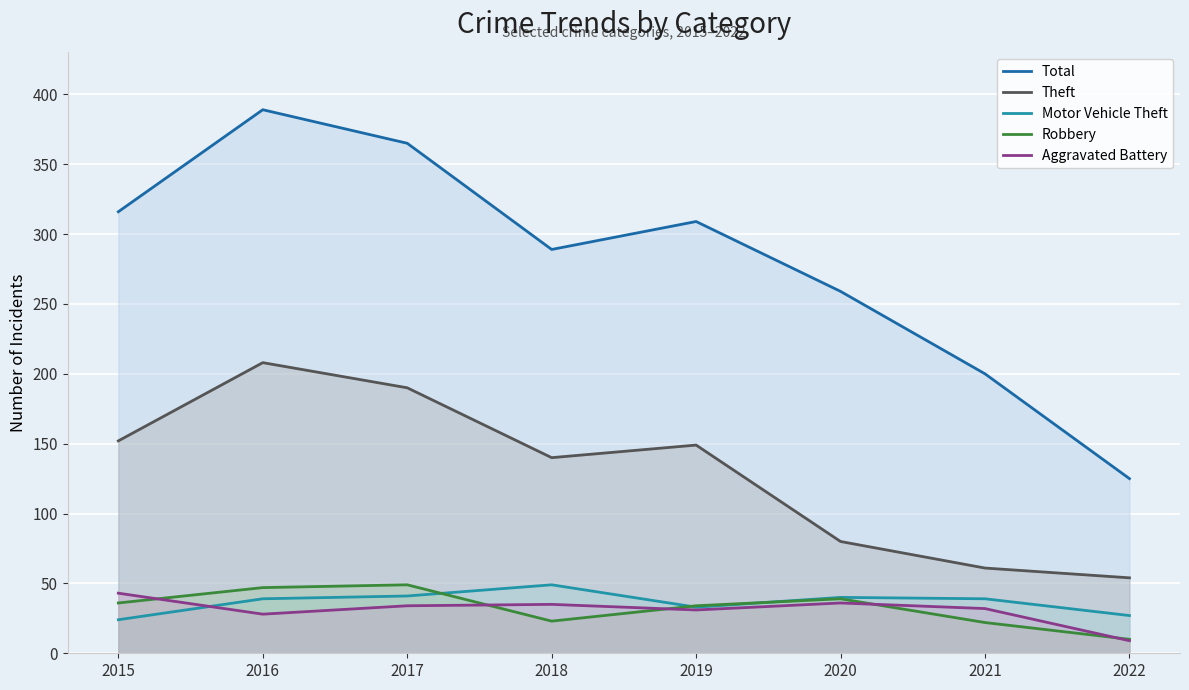

Is the value of Total at 2019 greater than the value of Robbery at 2018?

Yes